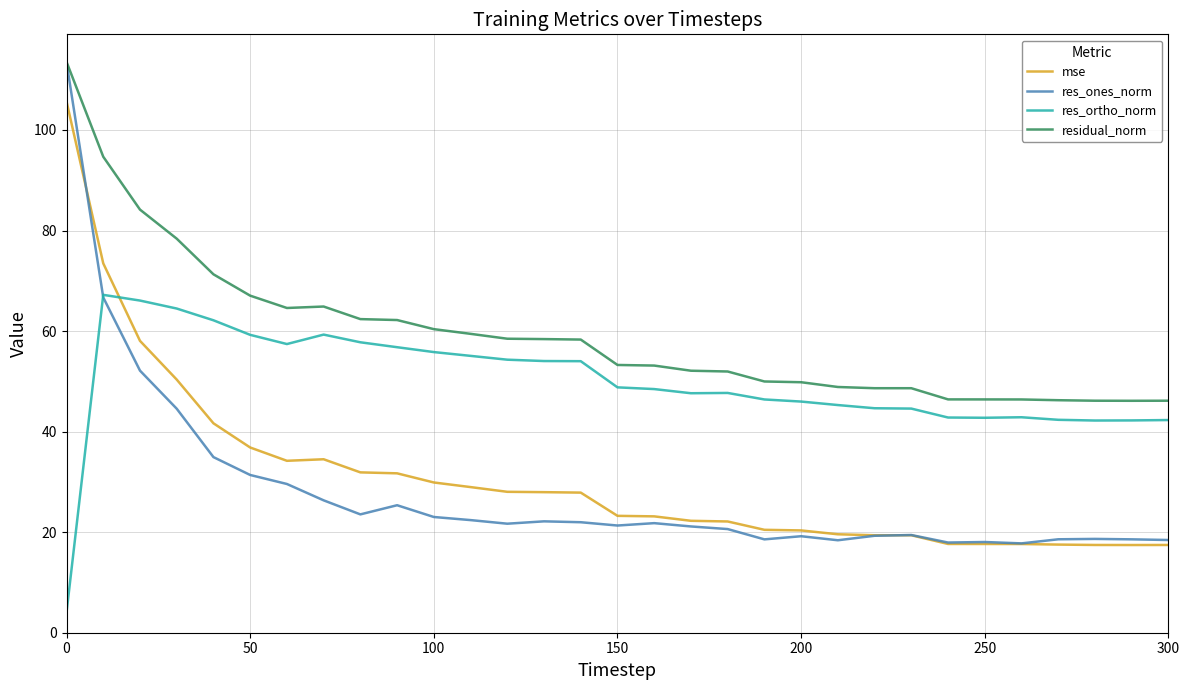

What is the difference between the maximum and minimum values in the mse series?

88.2